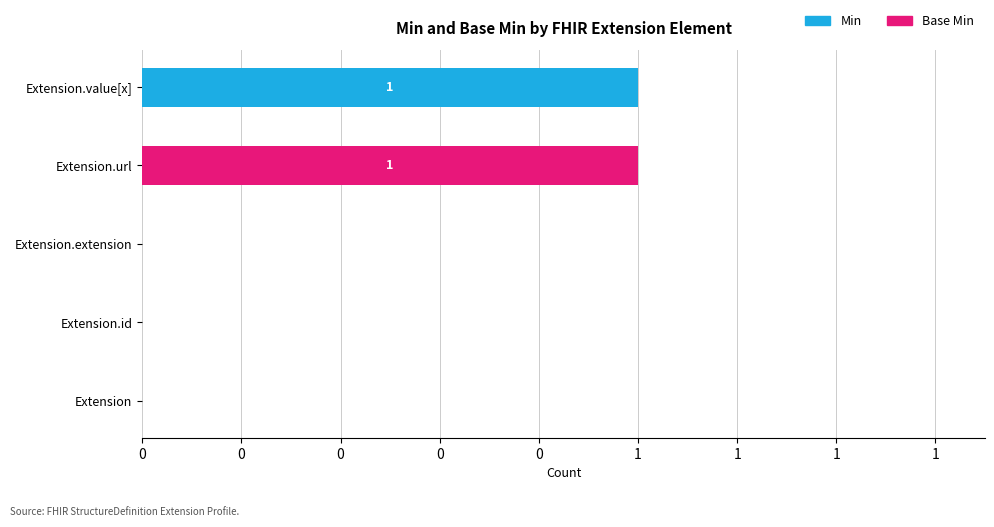

How many groups of bars are there?

5